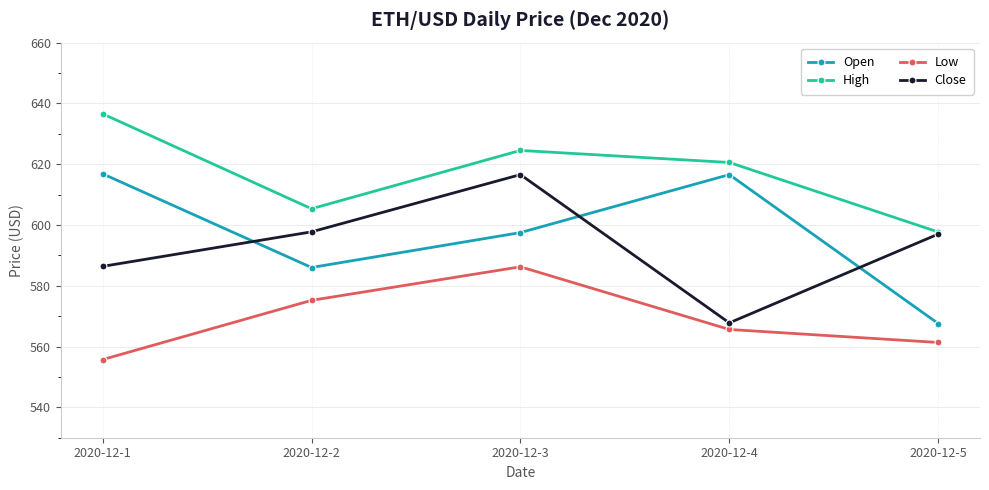

Which category has the highest value in the Low series?

2020-12-3